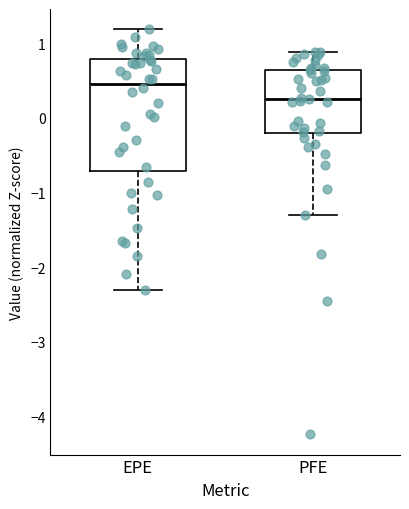

Which box's median line is the lowest?

PFE